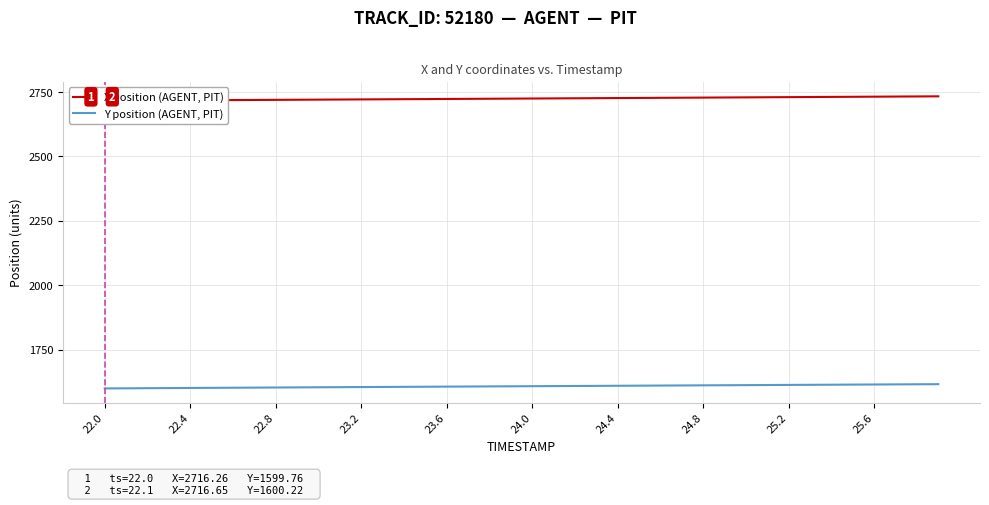

True or false: X position (AGENT, PIT) has more than 0 interior local peaks.

False